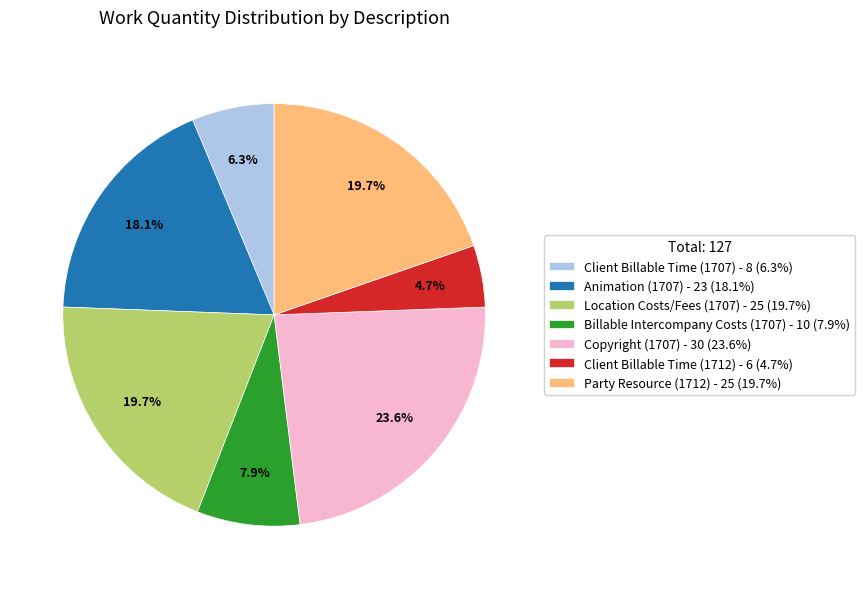

Is there any slice that represents more than half of the pie?

No